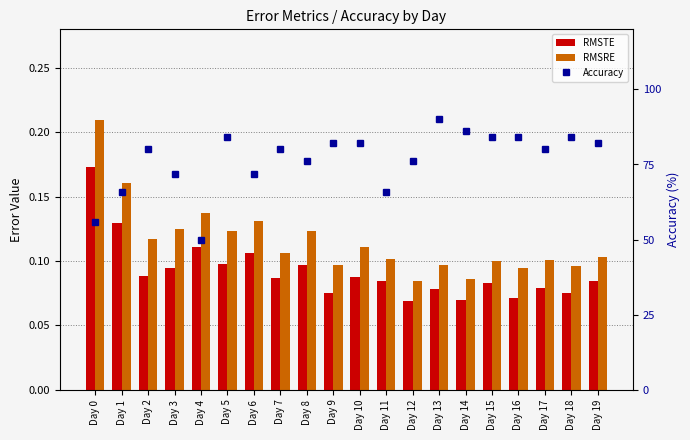

The RMSRE series shows 0.2 at Day 6. True or false?

False